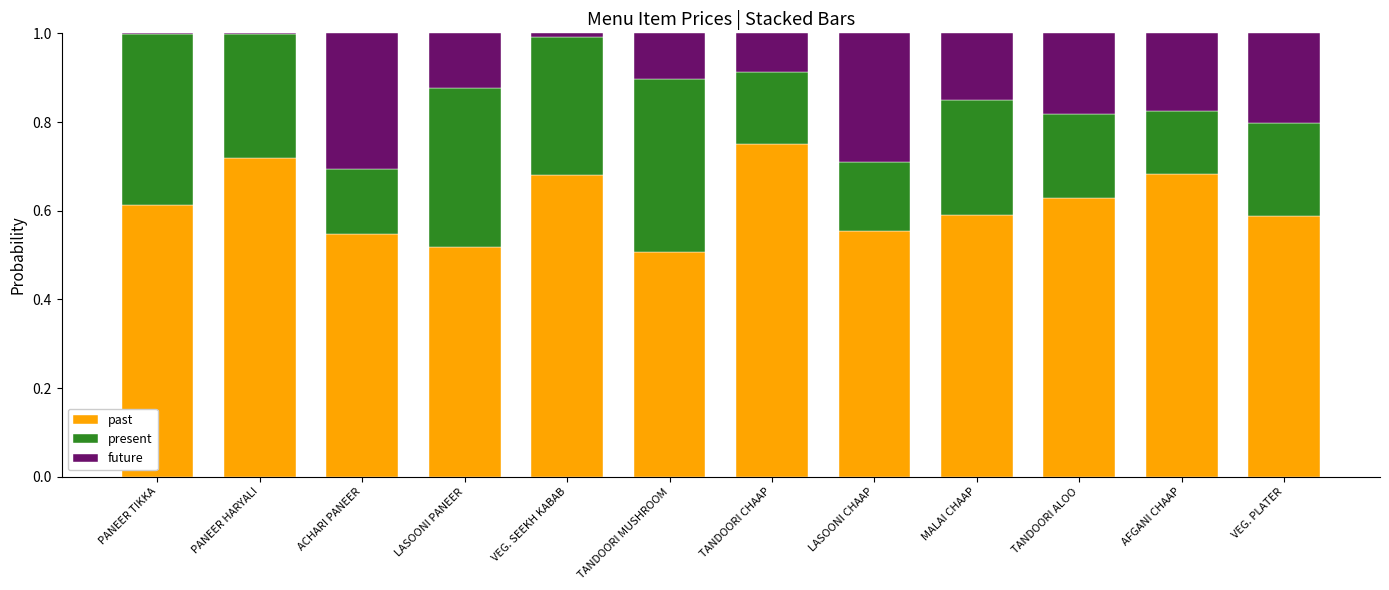

What is the sum of all past values?

7.4